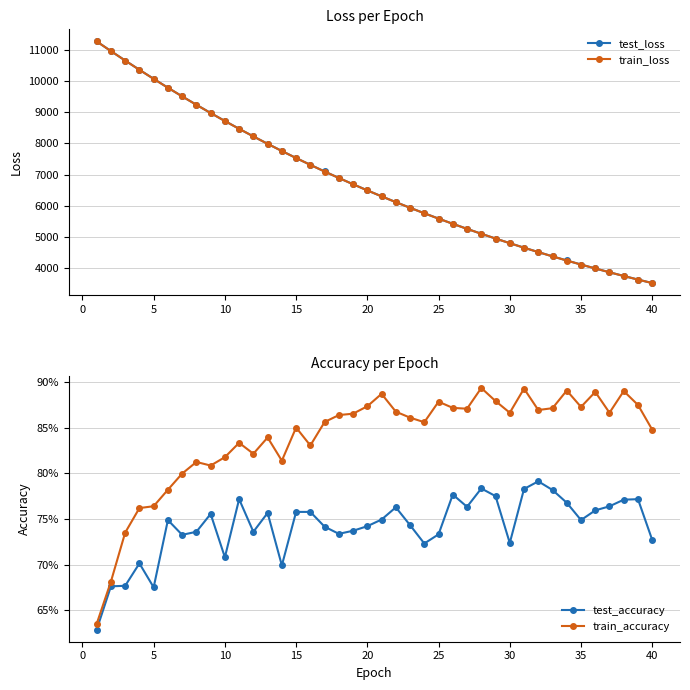

How many lines are shown in the chart?

4